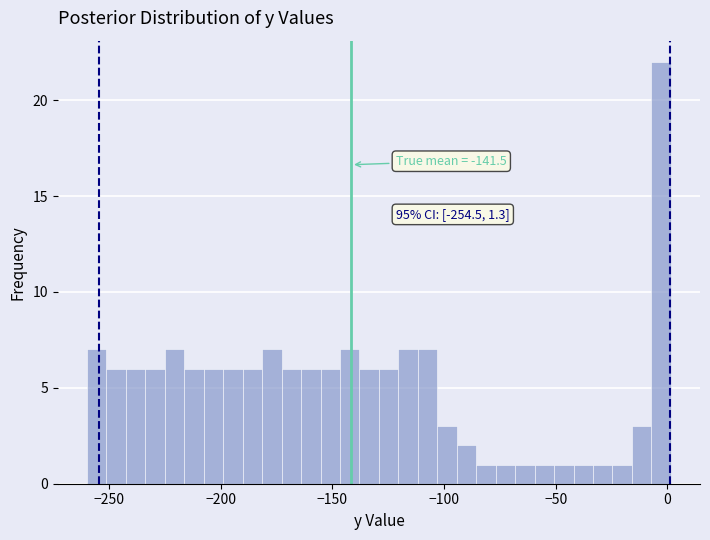

Around what value on the x-axis is the tallest bar? Give the approximate position of its centre, as read against the axis.

-5